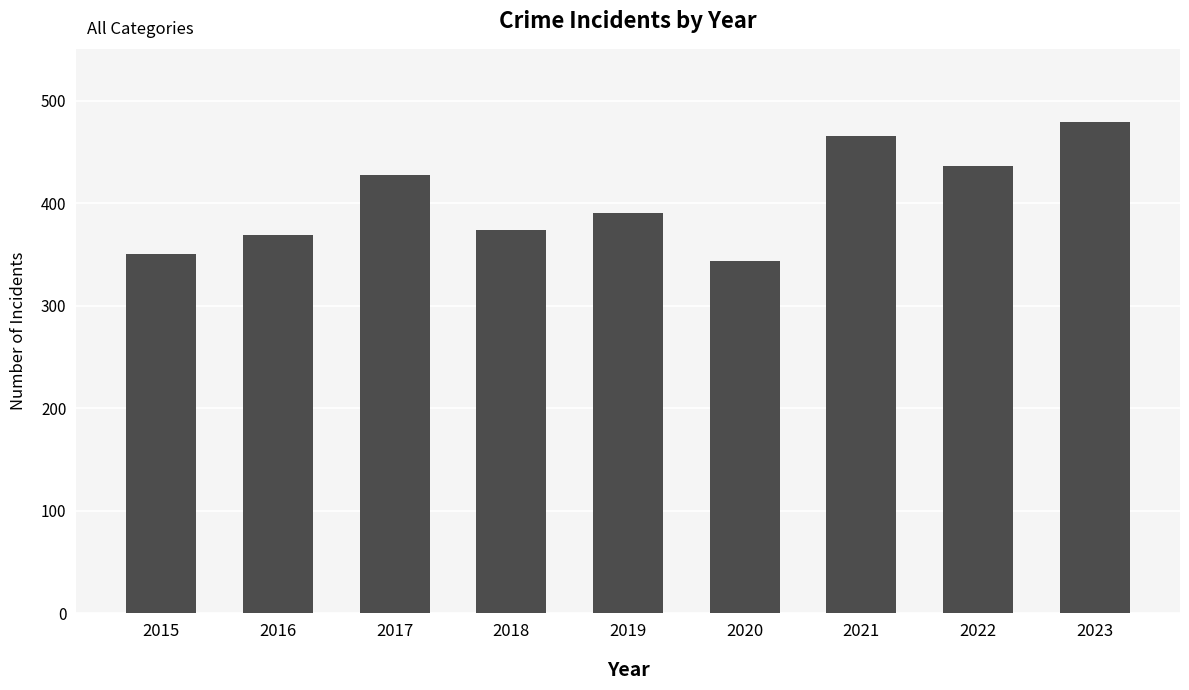

What is the change in value from 2020 to 2021?

+122